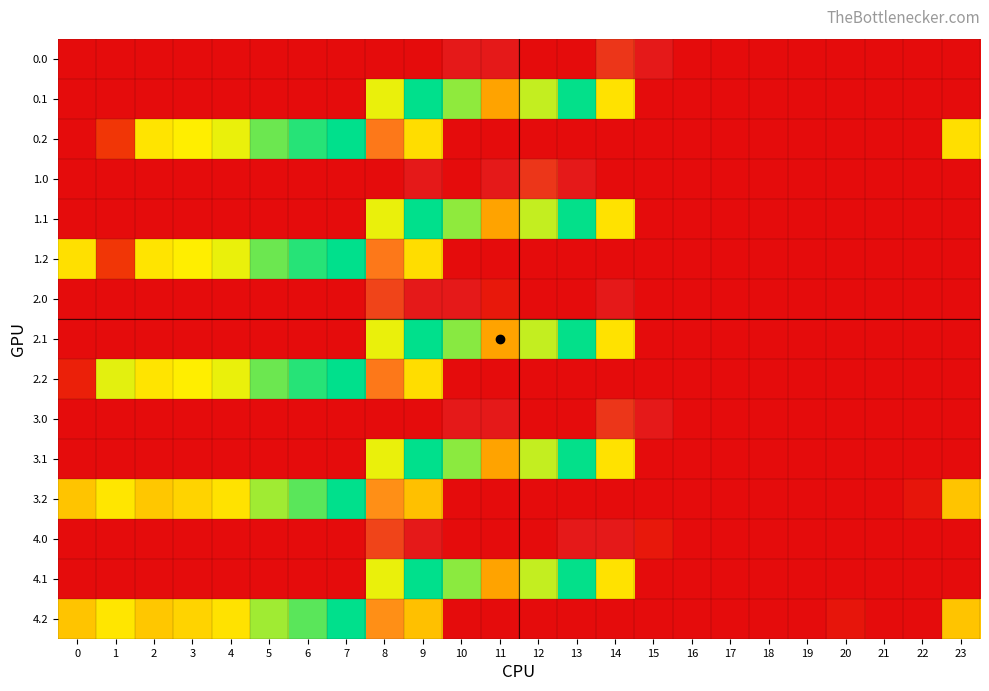

Which label corresponds to the largest value in the chart?

10